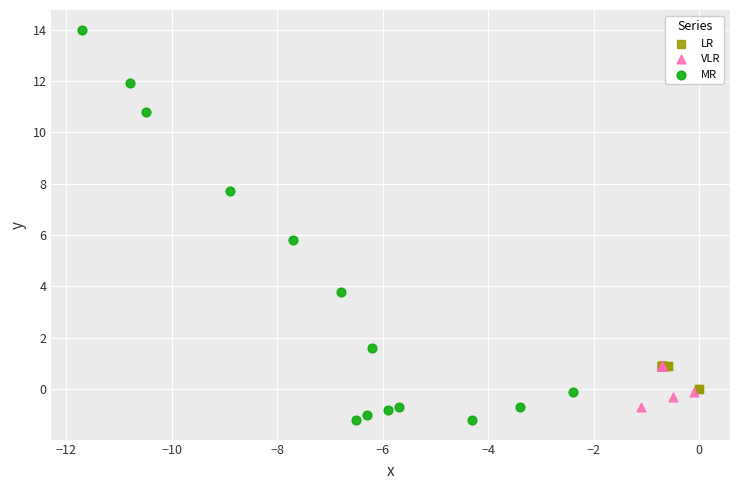

Which series has the largest Y range (max minus min)?

MR